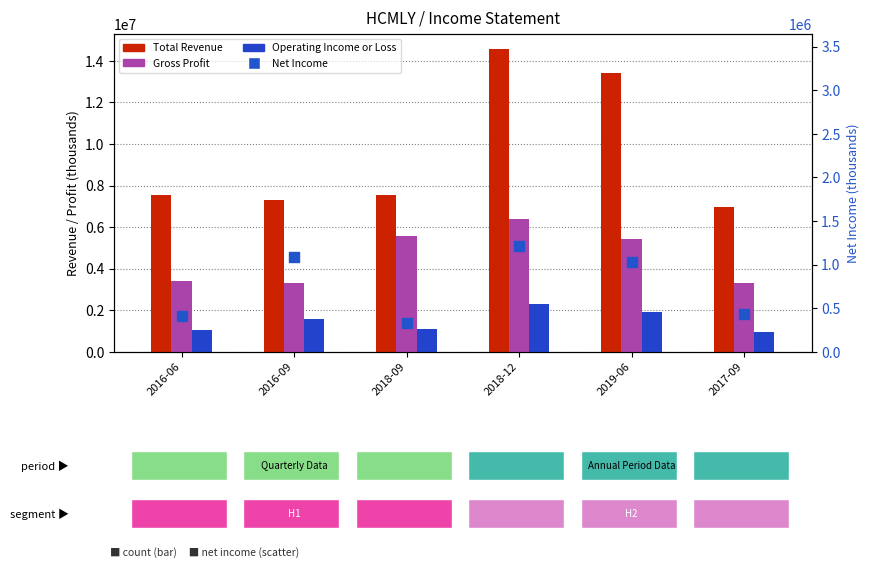

What are all the series names shown in the legend?

Total Revenue, Gross Profit, Operating Income or Loss, Net Income